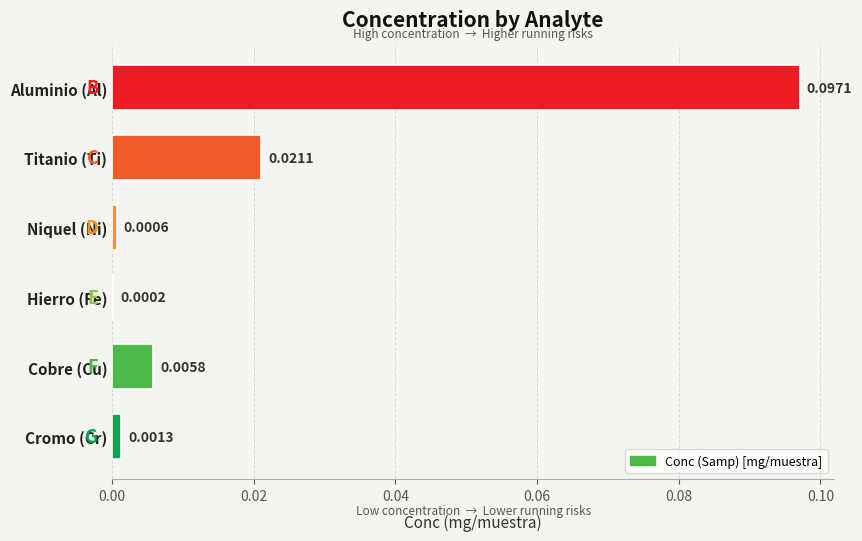

How many series are shown in this chart?

1